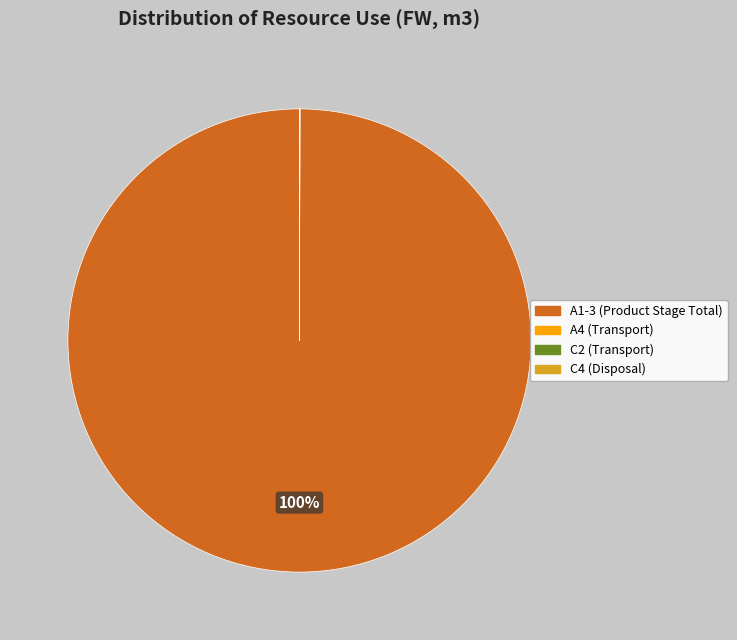

The A1-3 (Product Stage Total) slice represents 100% of the pie. True or false?

True